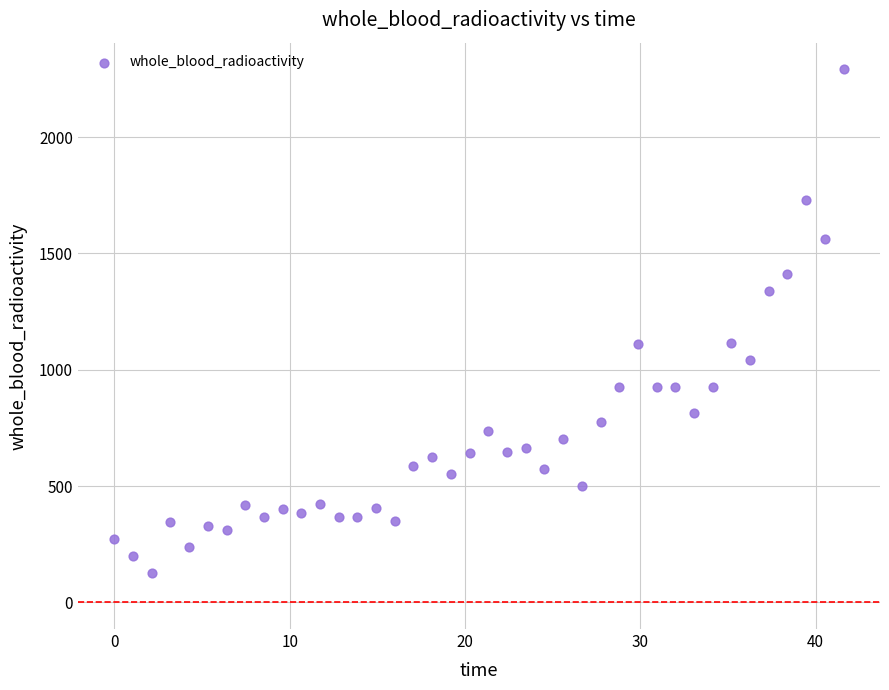

What is the range of Y values (max minus min)?

2163.6